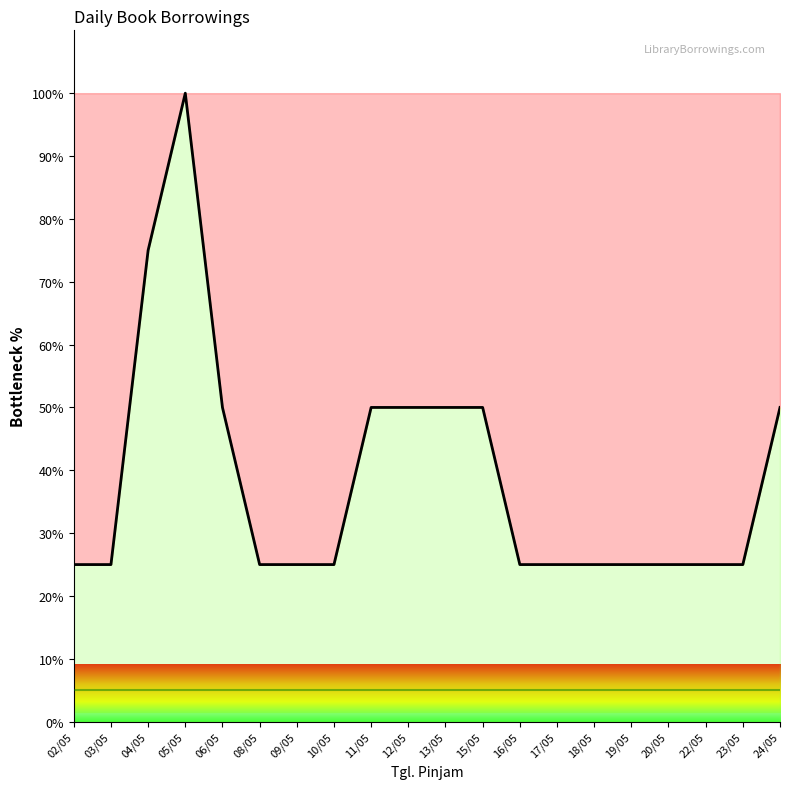

What is the sum of all values?

775